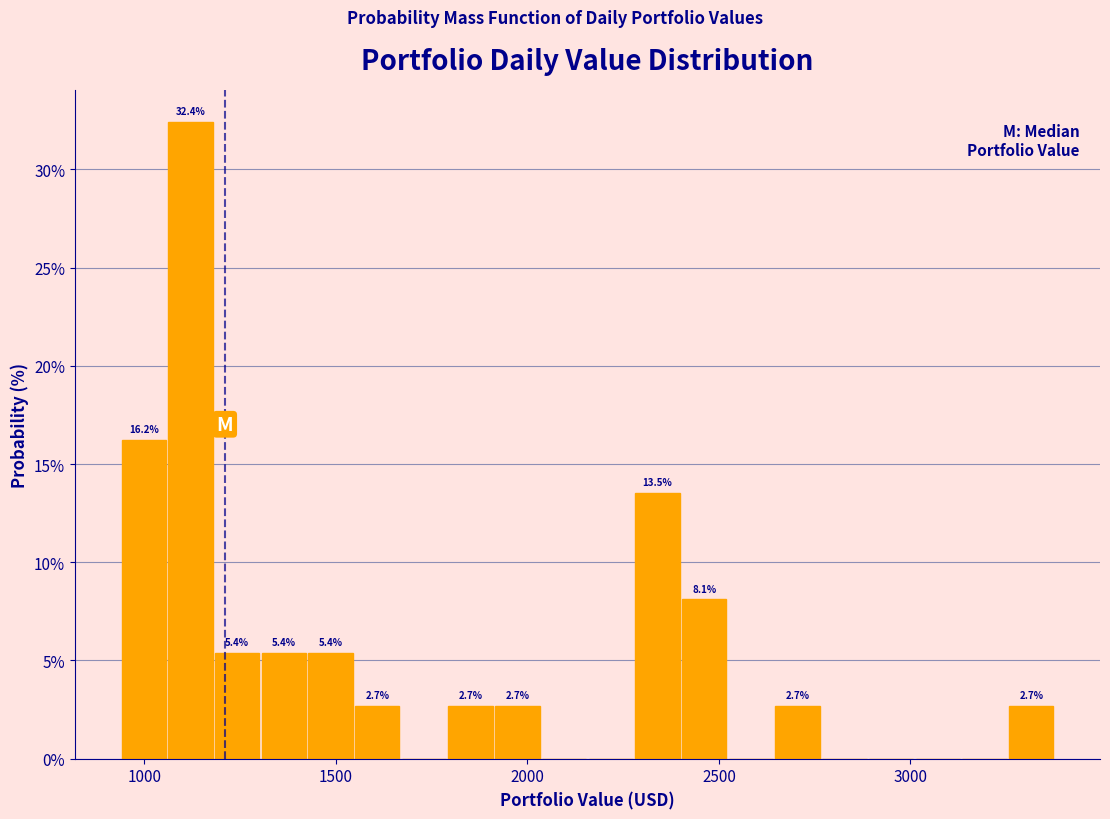

Read against the x-axis, roughly where is the centre of the tallest bar?

1100